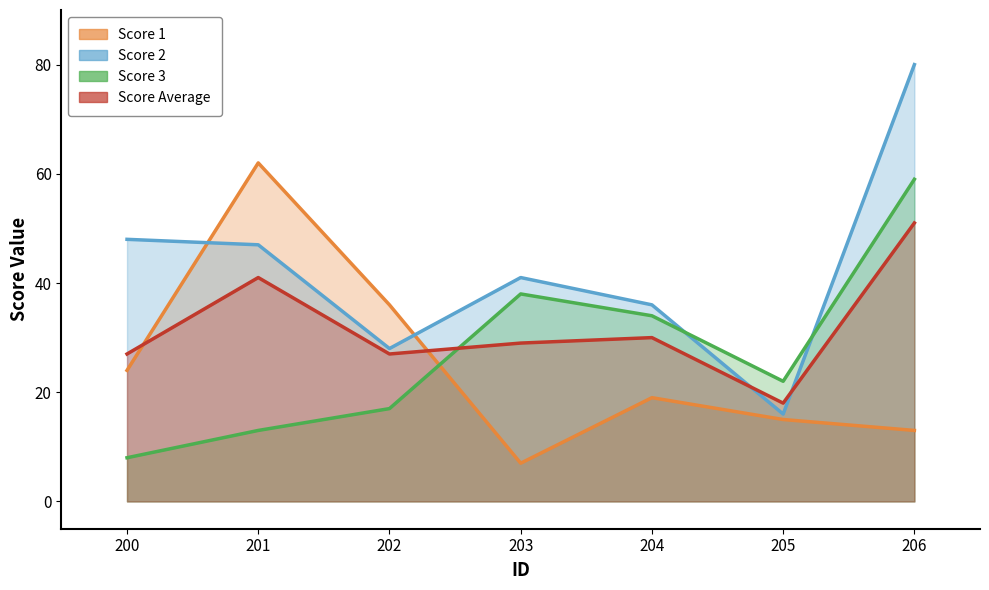

Which series has the largest total across all categories?

Score 2